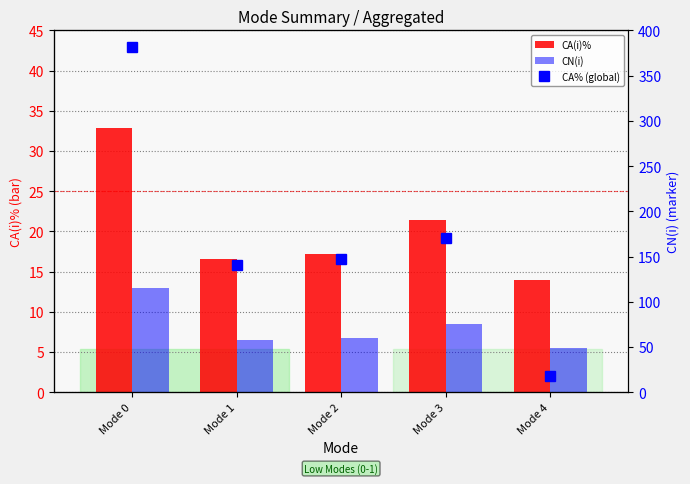

At which label does CA(i)% reach its minimum?

Mode 4